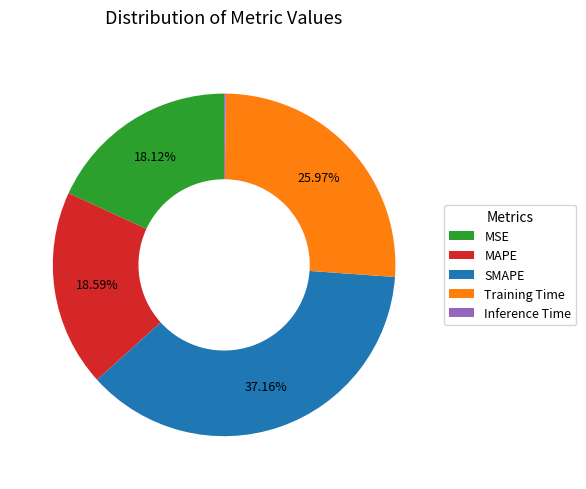

Does any single category account for the majority?

No